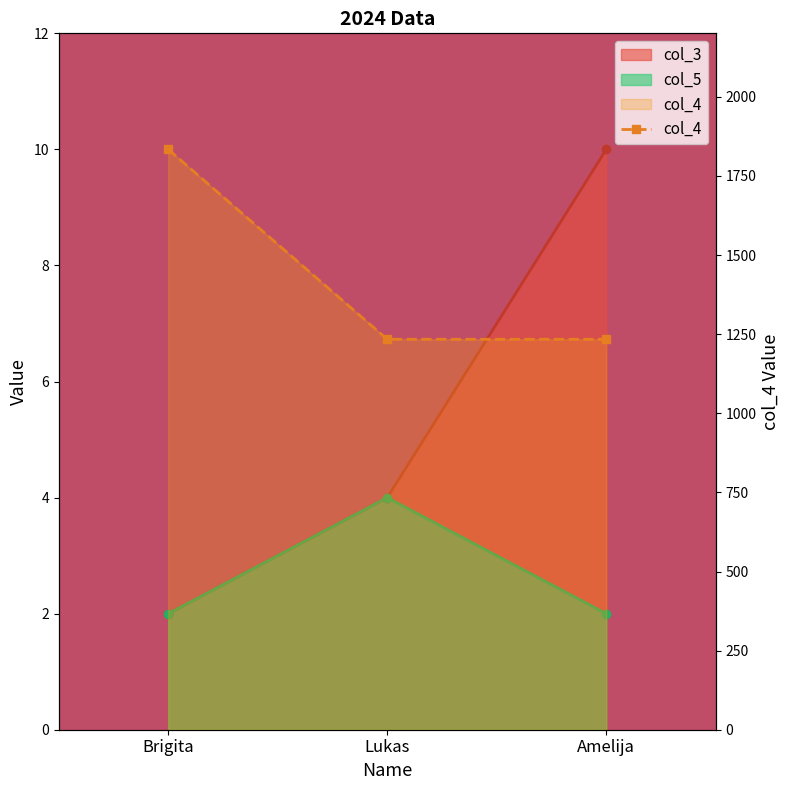

Rank the categories by value from lowest to highest.

Lukas, Amelija, Brigita